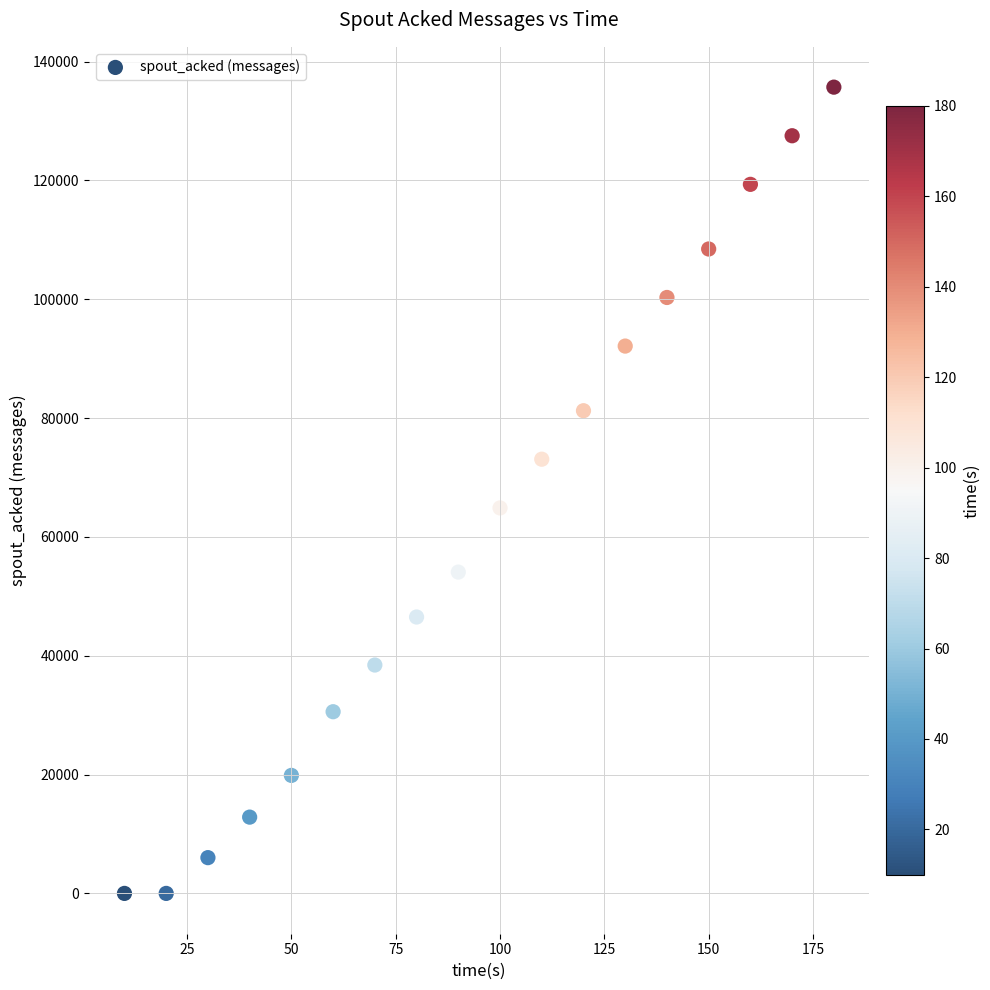

What Y value in the scatter plot is closest to 67850?

64880